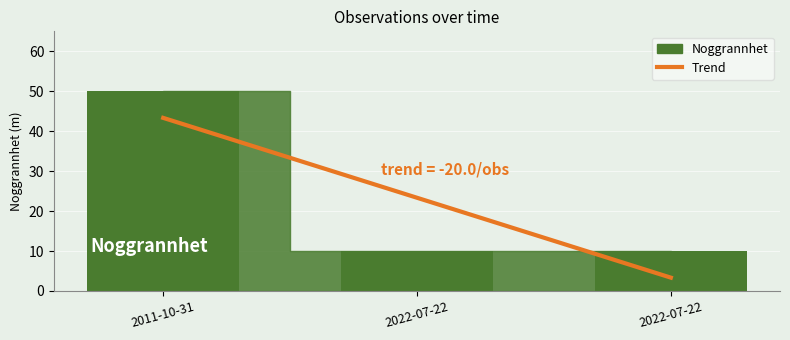

Which category has the highest value across all series?

2011-10-31